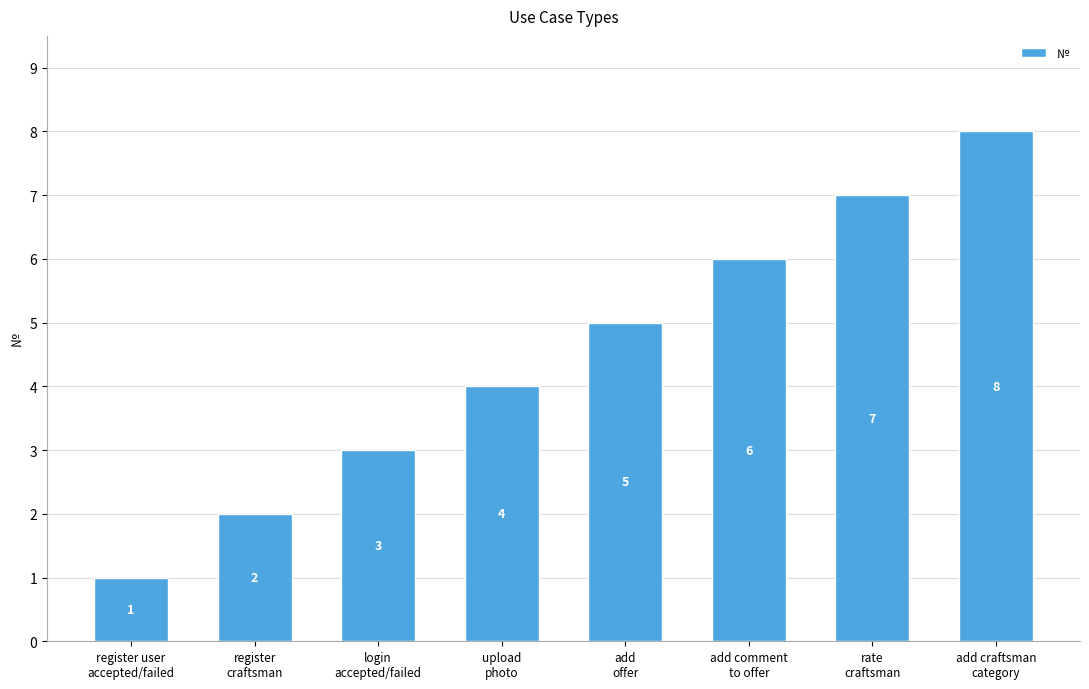

What is the minimum value shown in the chart?

1